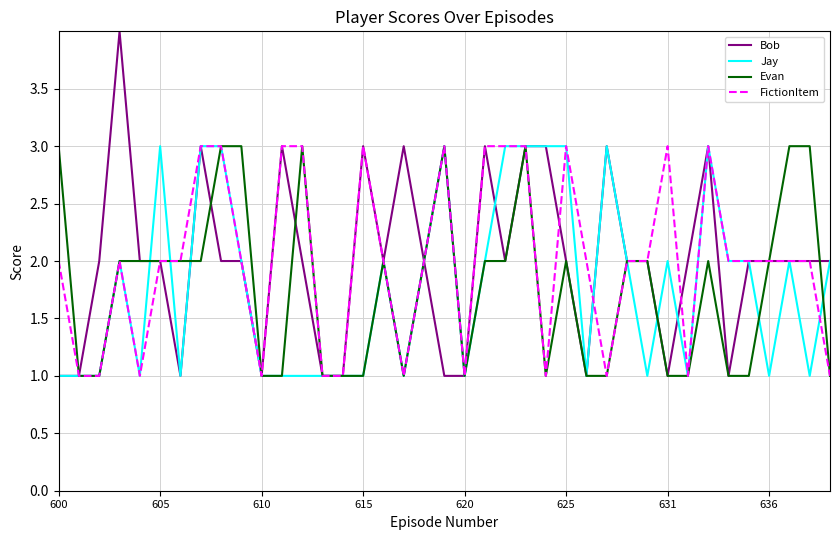

What is the maximum value shown in the chart?

4